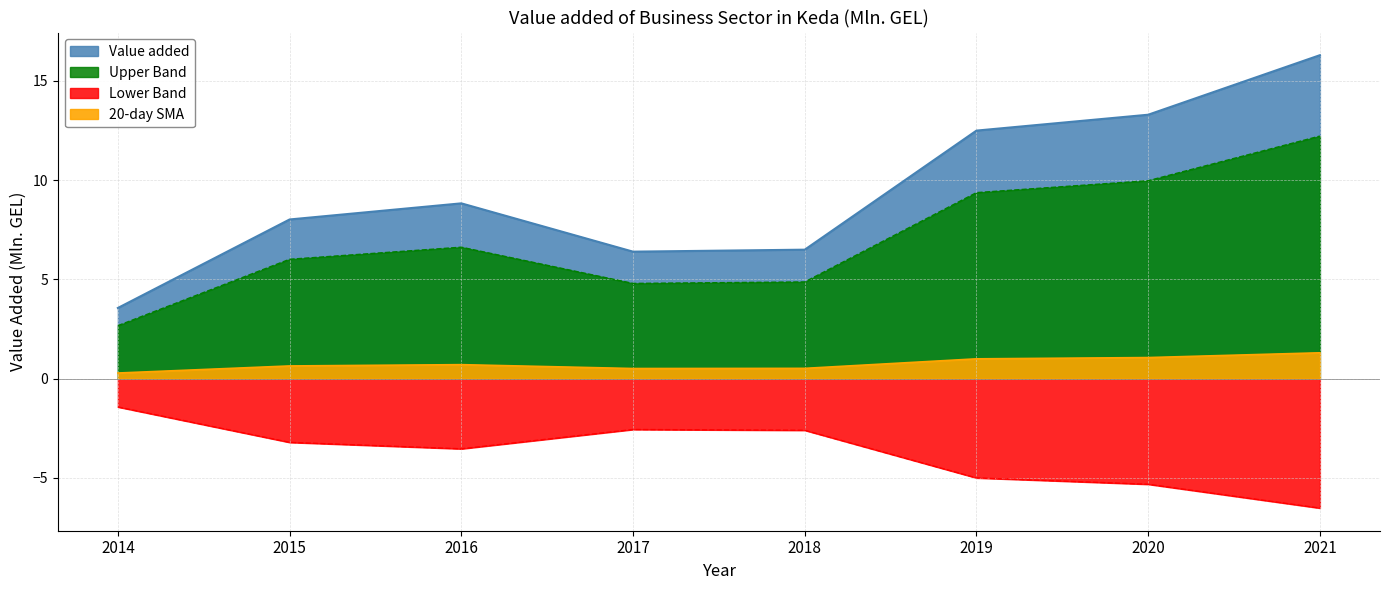

How many interior local peaks (higher than both neighbors) does the data have?

1